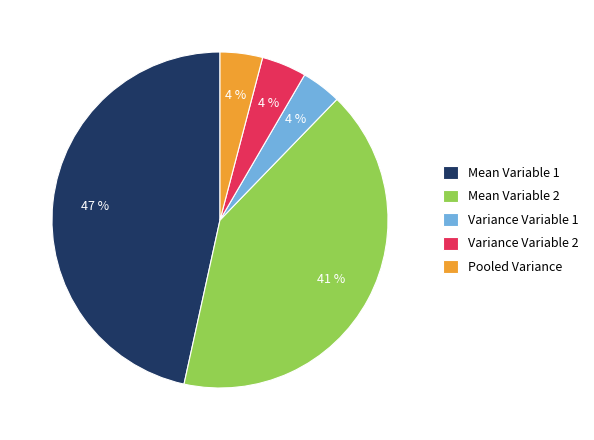

What is the largest slice in the pie chart?

Mean Variable 1